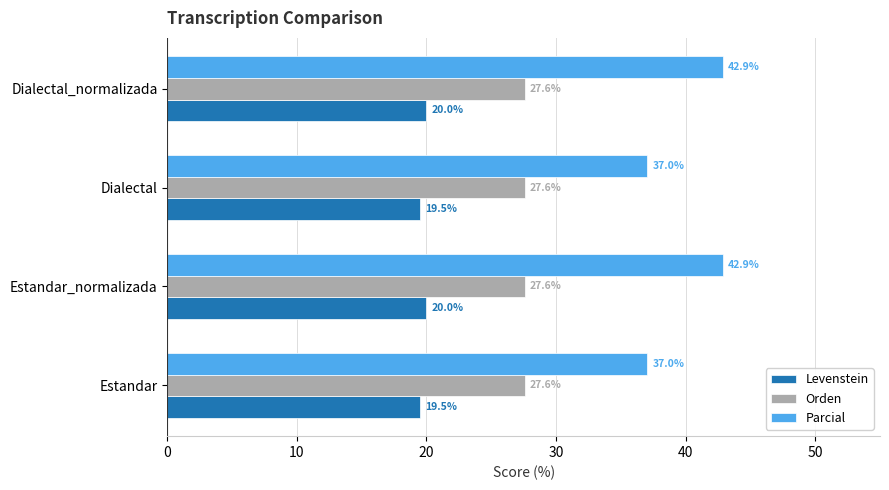

True or false: Orden has a value of 40.9 at Estandar_normalizada.

False